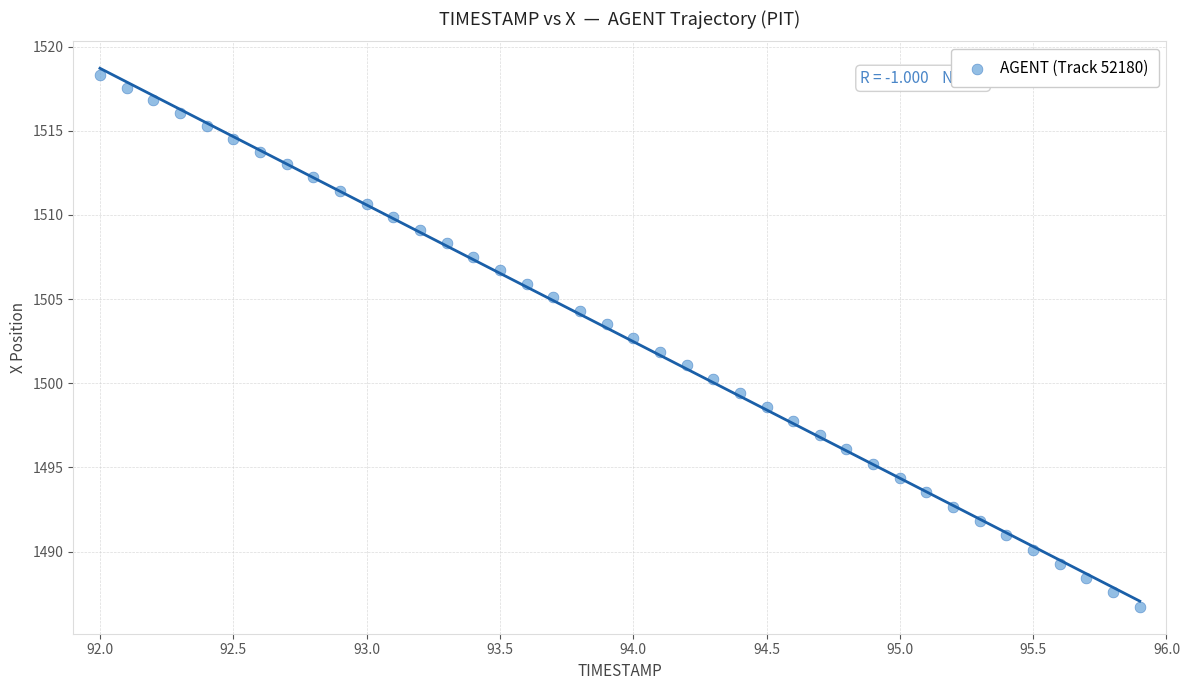

What is the range of Y values (max minus min)?

31.6